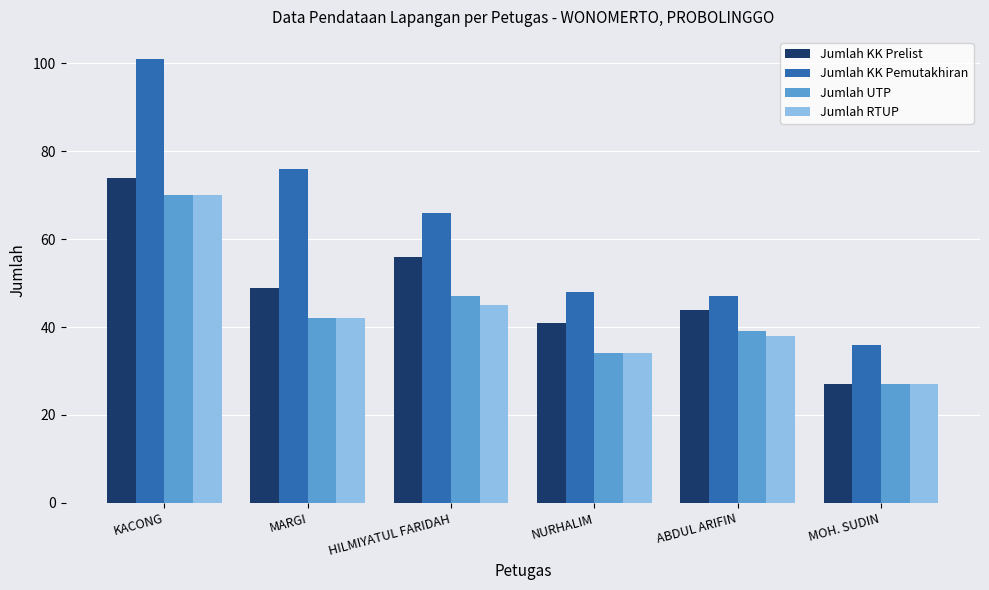

Which series changed the most between ABDUL ARIFIN and MOH. SUDIN?

Jumlah KK Prelist